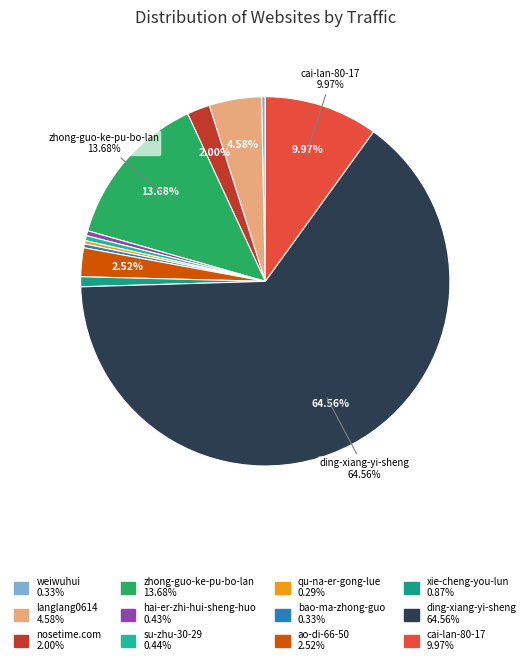

Does any single category account for the majority?

Yes